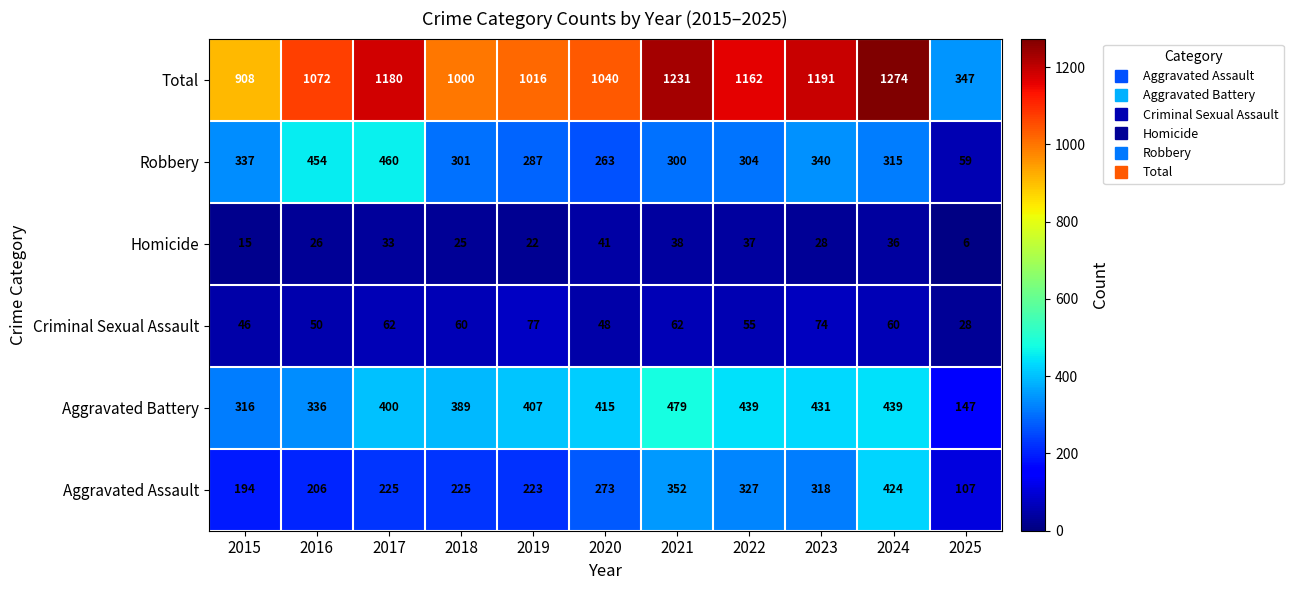

What is the difference between the highest and lowest values at 2025?

341